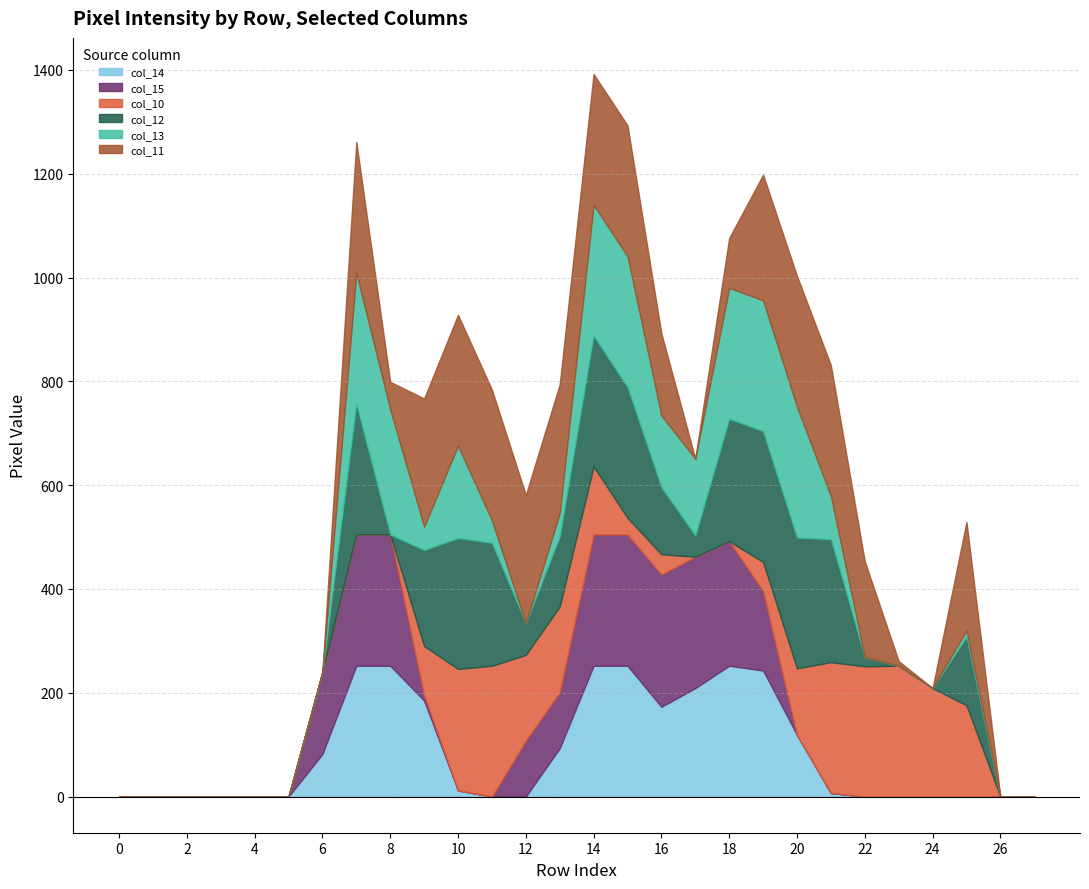

At which category is the sum across all series the highest?

14